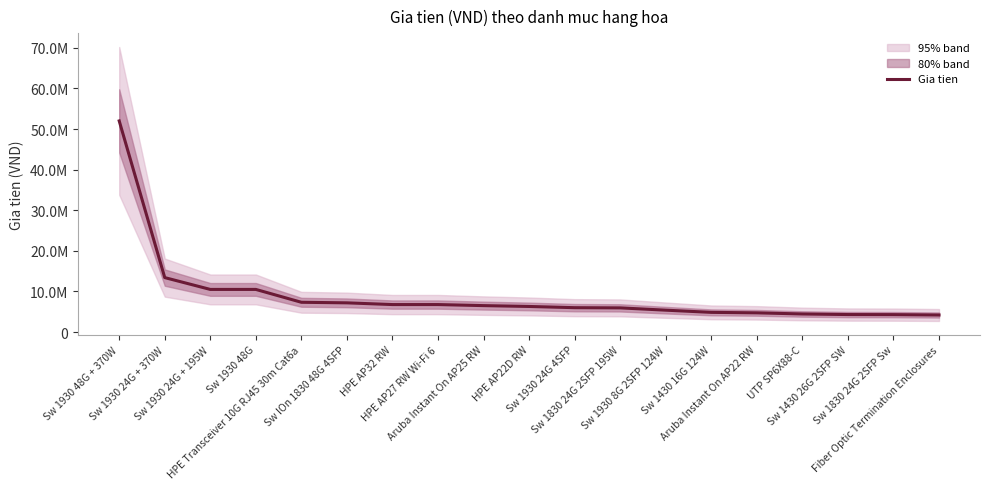

Rank the categories by value from lowest to highest.

Fiber Optic Termination Enclosures, Sw 1830 24G 2SFP Sw, Sw 1430 26G 2SFP SW, UTP SP6X88-C, Aruba Instant On AP22 RW, Sw 1430 16G 124W, Sw 1930 8G 2SFP 124W, Sw 1830 24G 2SFP 195W, Sw 1930 24G 4SFP, HPE AP22D RW, Aruba Instant On AP25 RW, HPE AP32 RW, HPE AP27 RW Wi-Fi 6, Sw IOn 1830 48G 4SFP, HPE Transceiver 10G RJ45 30m Cat6a, Sw 1930 24G + 195W, Sw 1930 48G, Sw 1930 24G + 370W, Sw 1930 48G + 370W